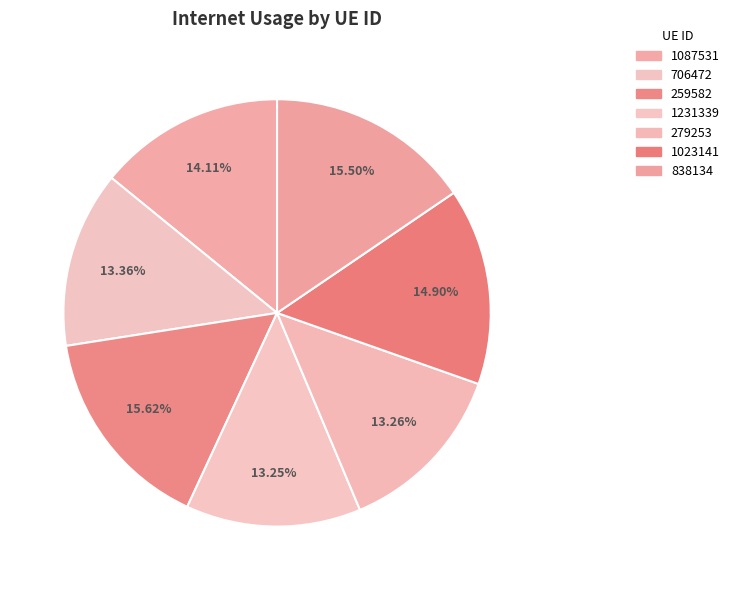

Does 1023141 account for over 50% of the chart?

No